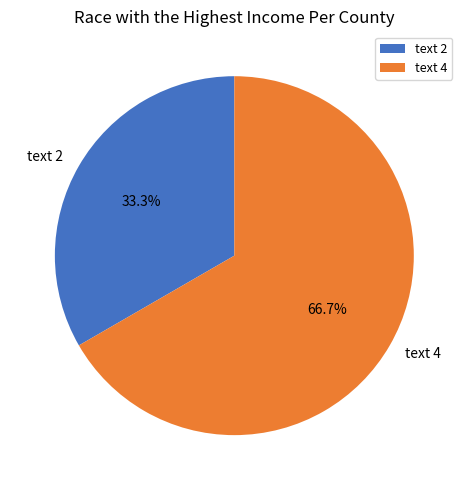

To the nearest percent, what is the difference between the largest and smallest slice percentages?

33%